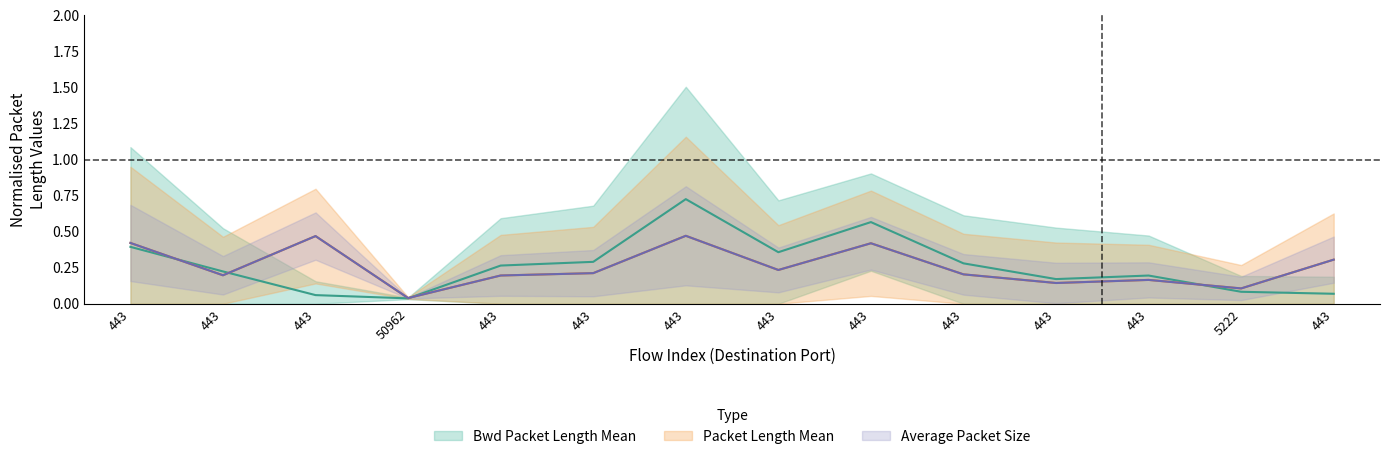

Reading left to right, extract all data points from this chart.

Bwd Packet Length Mean: 443=0.4	443=0.2	443=0.1	50962=0.0	443=0.3	443=0.3	443=0.7	443=0.4	443=0.6	443=0.3	443=0.2	443=0.2	5222=0.1	443=0.1
Packet Length Mean: 443=0.4	443=0.2	443=0.5	50962=0.0	443=0.2	443=0.2	443=0.5	443=0.2	443=0.4	443=0.2	443=0.1	443=0.2	5222=0.1	443=0.3
Average Packet Size: 443=0.4	443=0.2	443=0.5	50962=0.0	443=0.2	443=0.2	443=0.5	443=0.2	443=0.4	443=0.2	443=0.1	443=0.2	5222=0.1	443=0.3